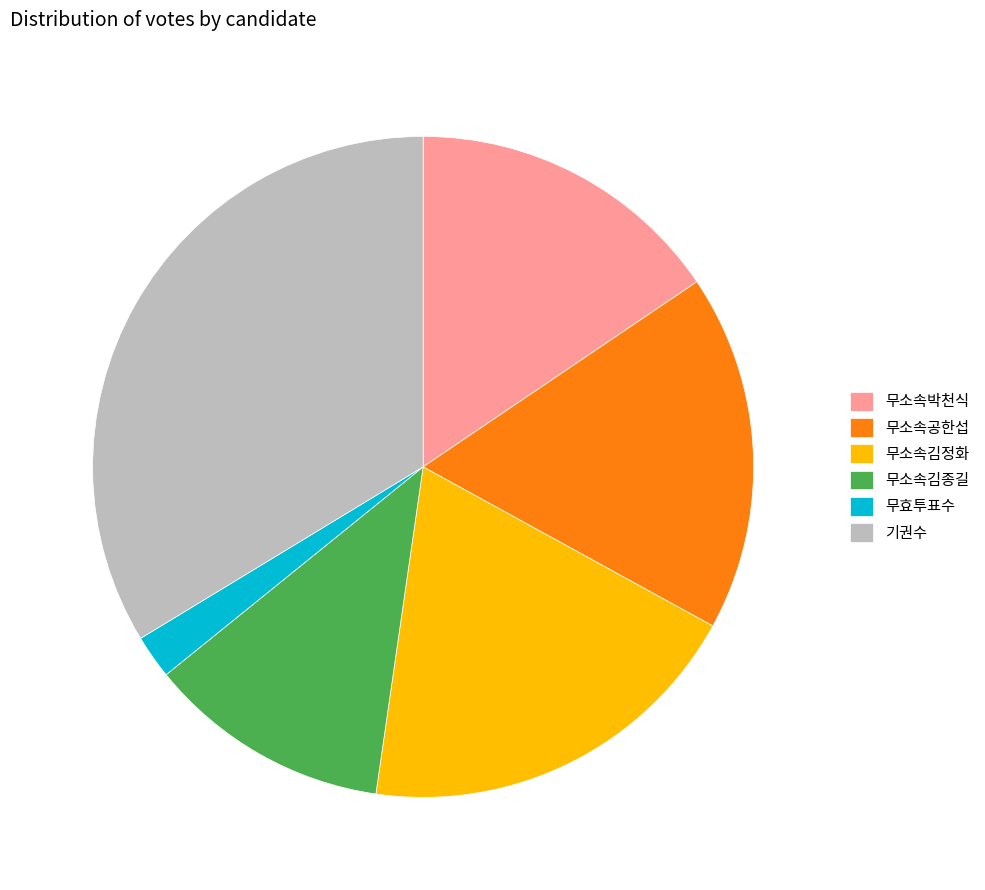

Is there a majority slice in this chart?

No